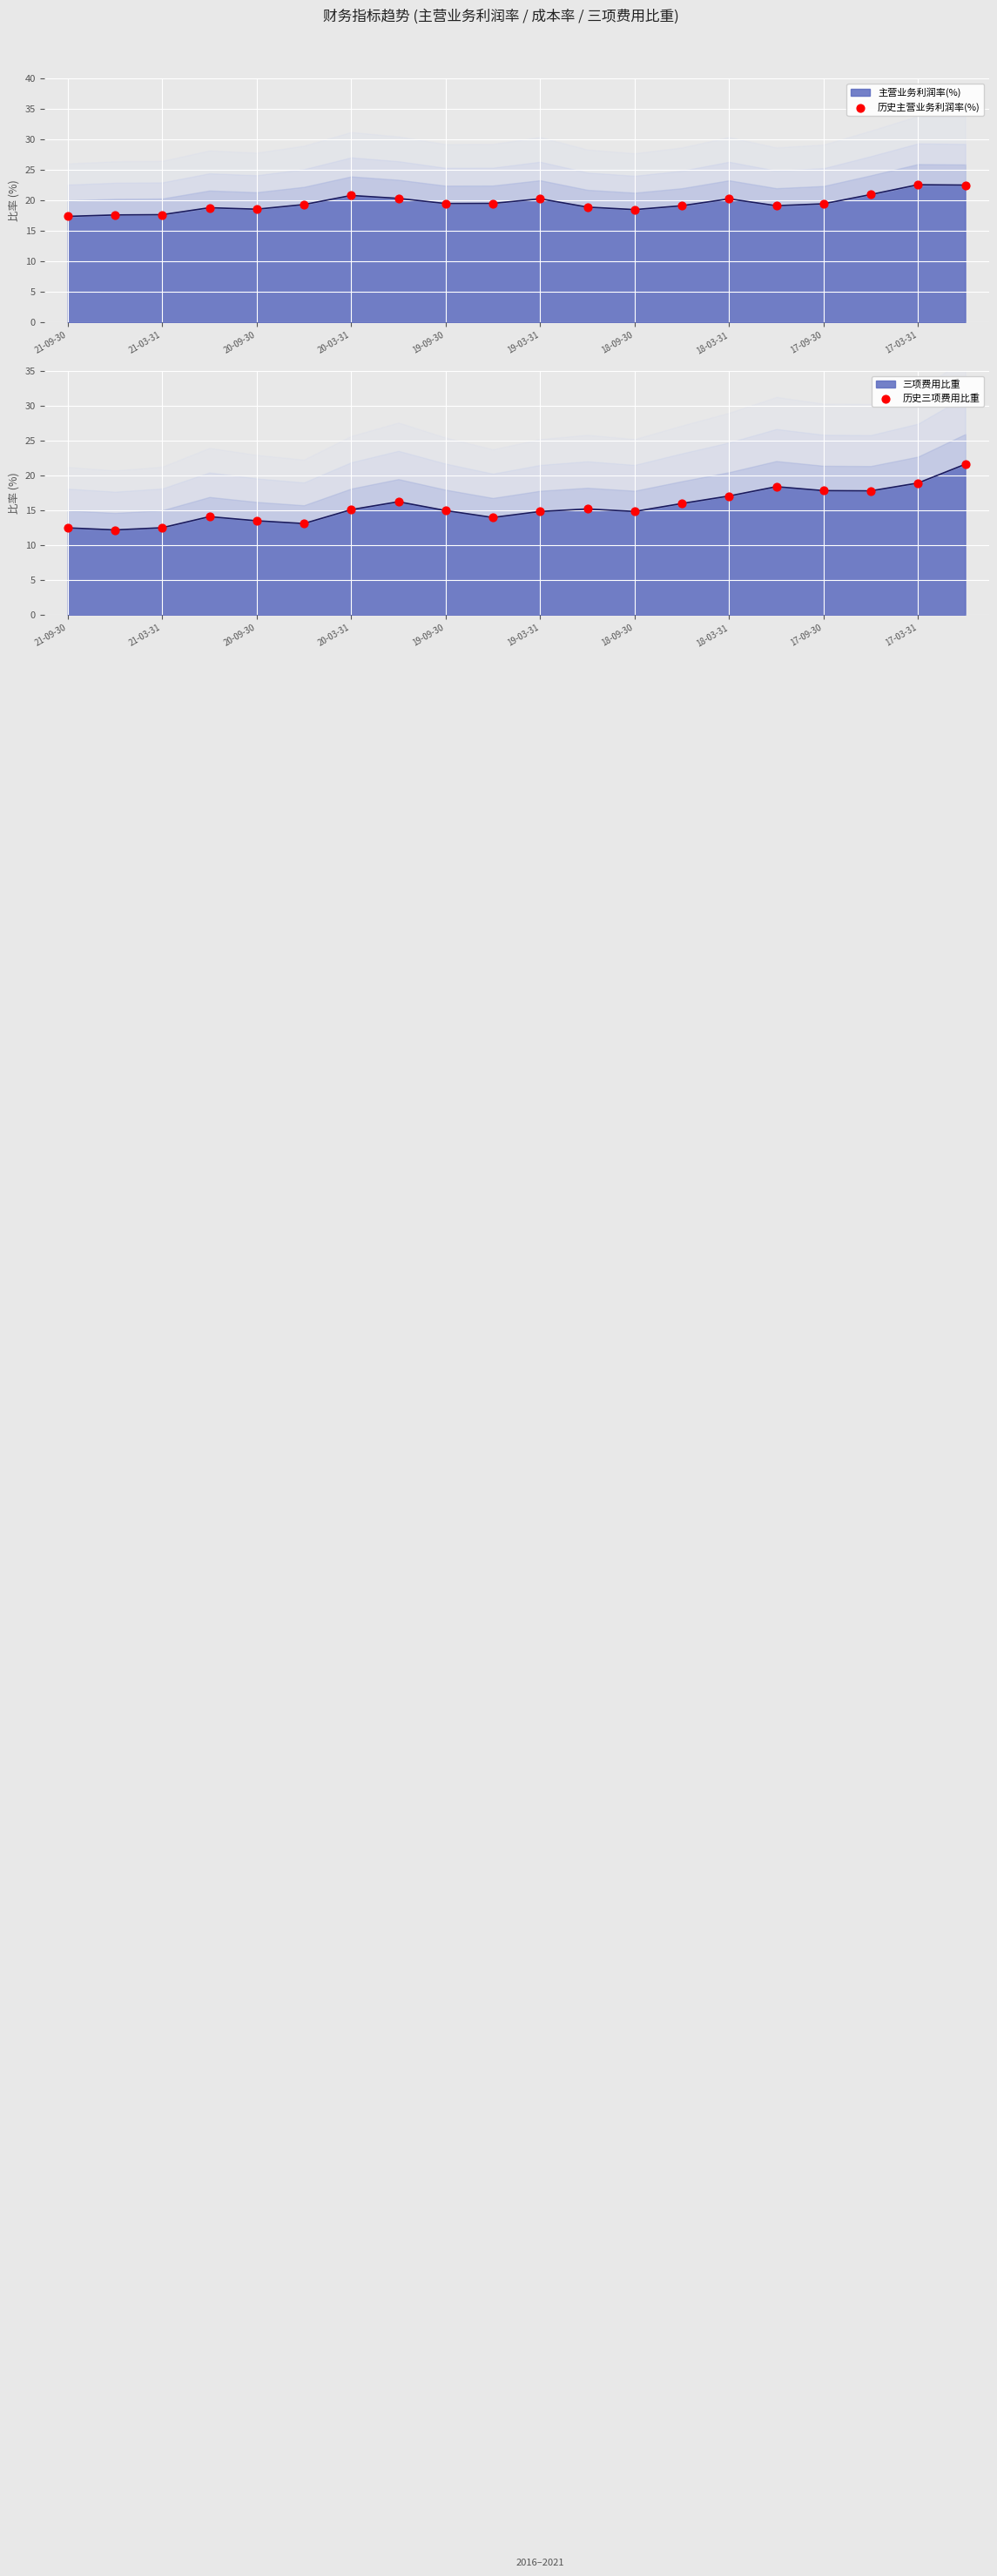

Which series has the largest total across all categories?

历史主营业务利润率(%)